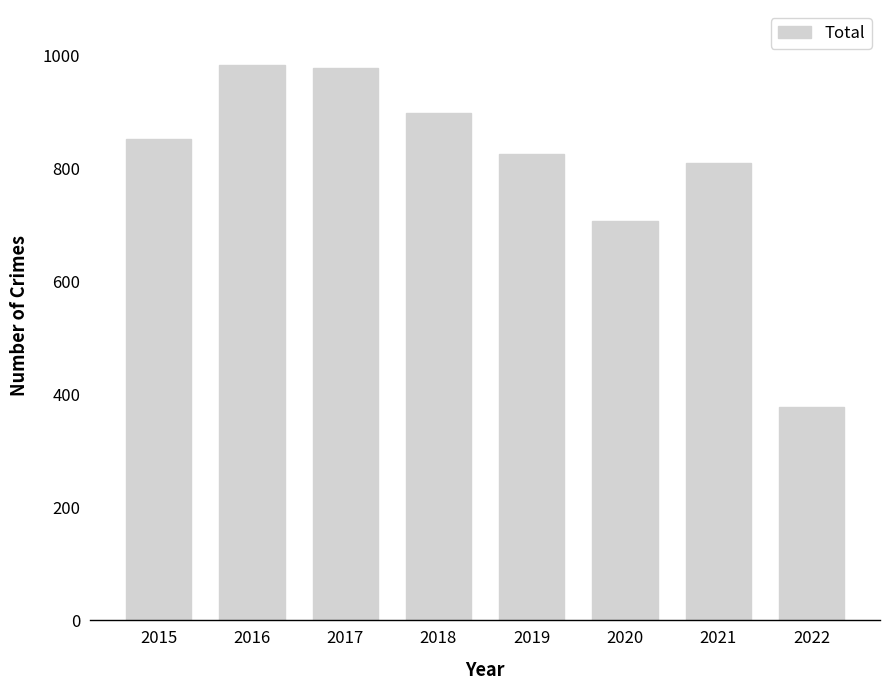

True or false: the data shows 983 at 2016.

True